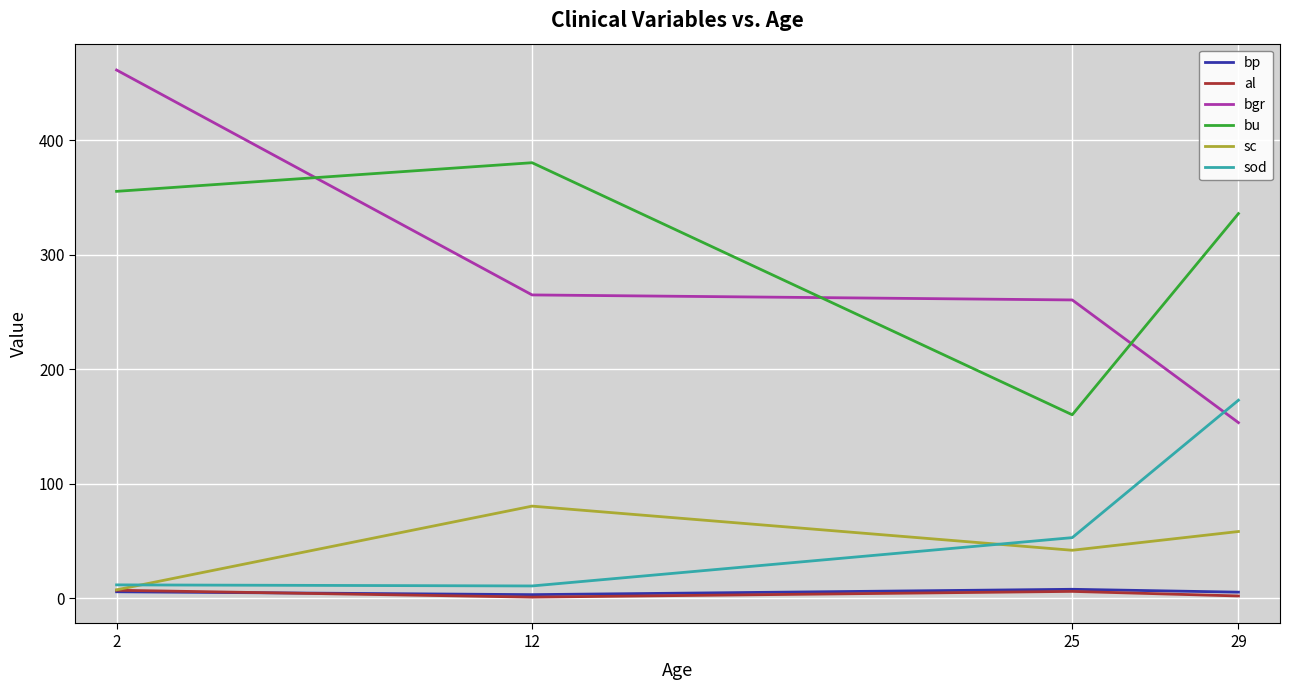

What is the approximate value of sc at 25?

41.9